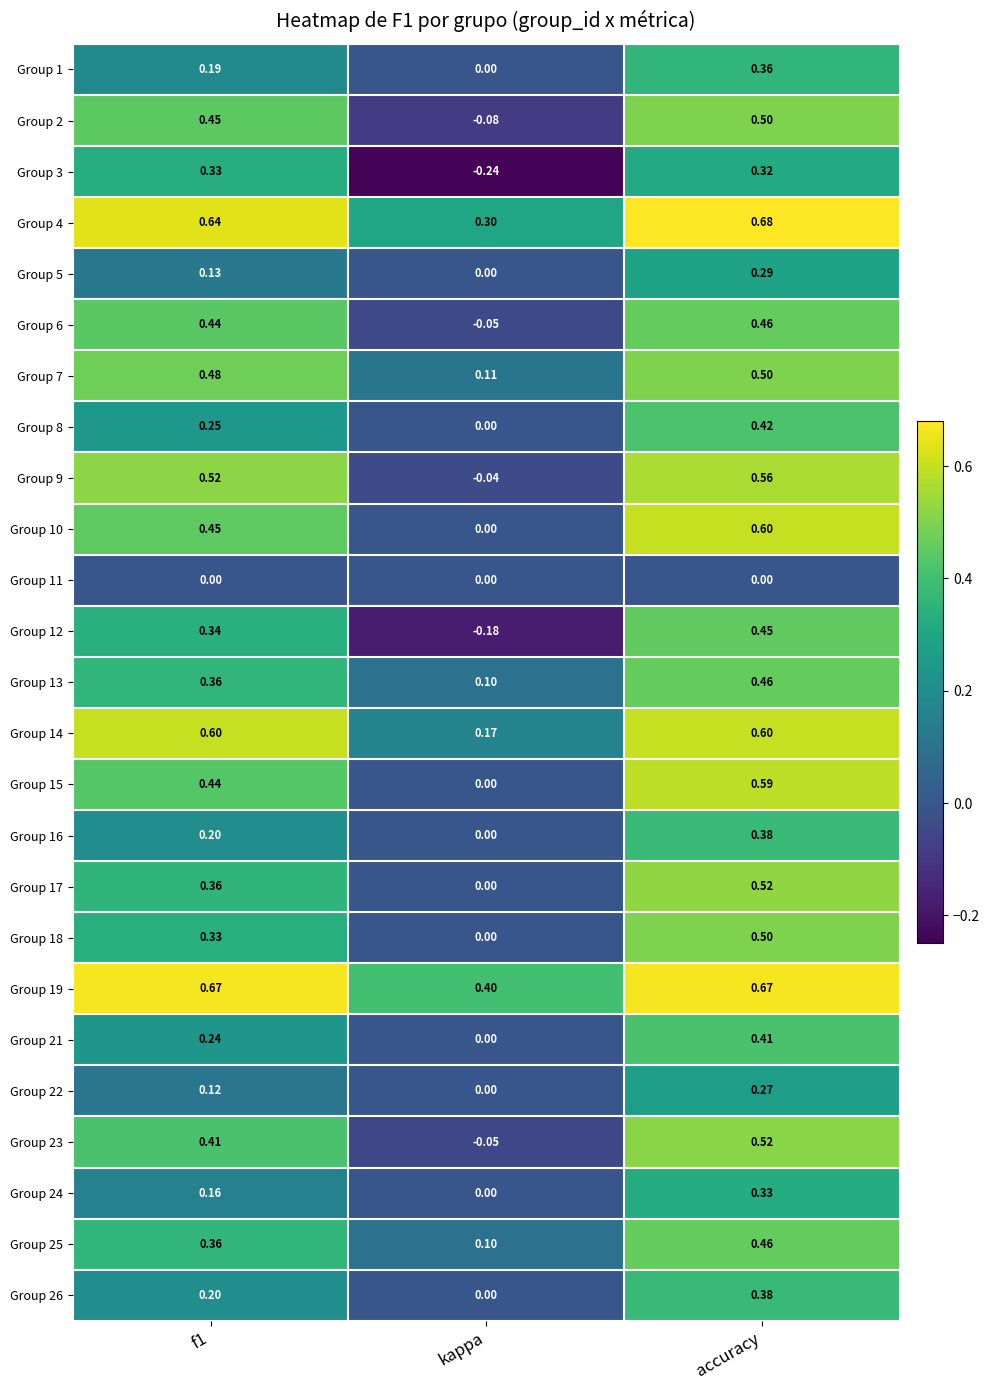

Is the value of Group 12 at f1 greater than the value of Group 22 at f1?

Yes